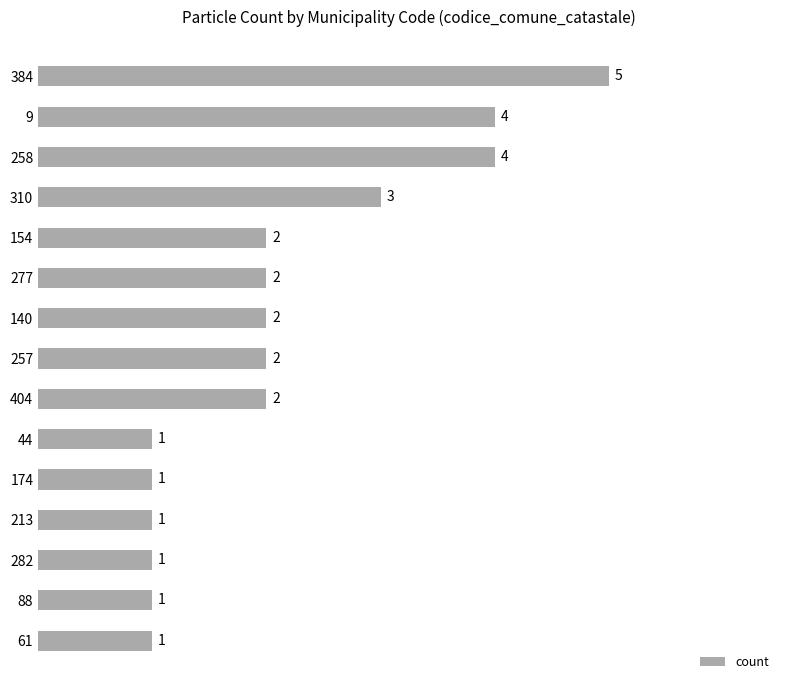

Between 310 and 384, which is larger?

384